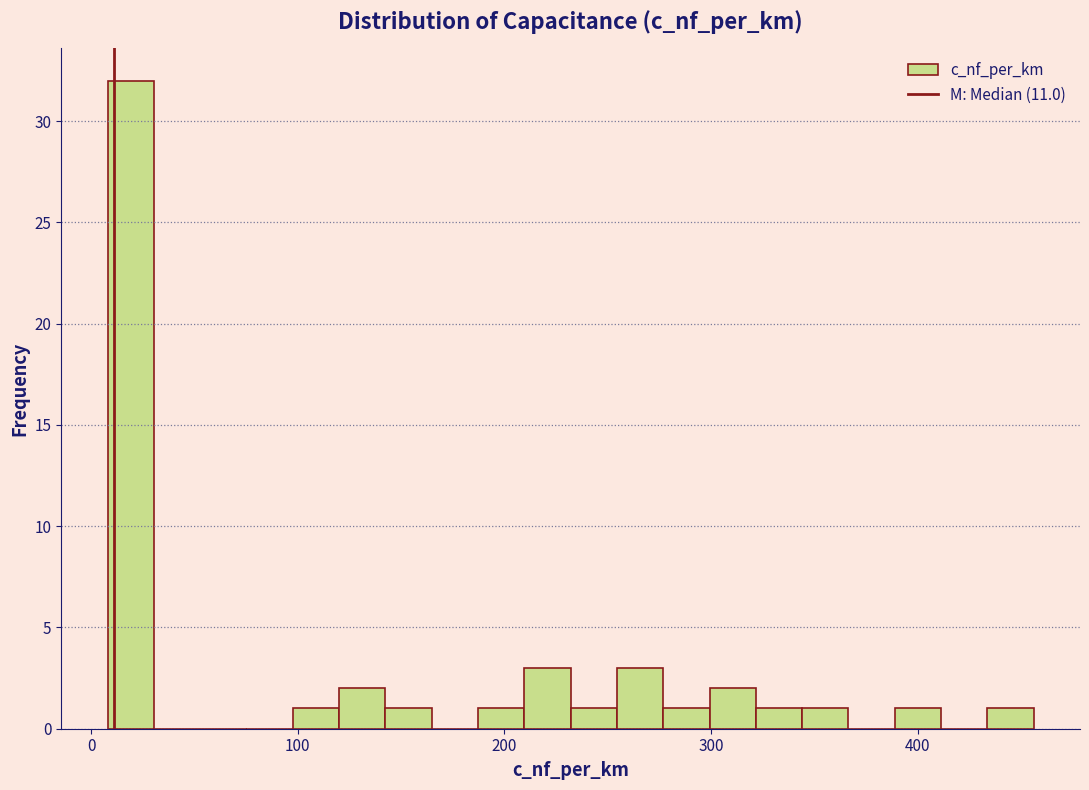

Read against the x-axis, roughly where is the centre of the tallest bar?

20